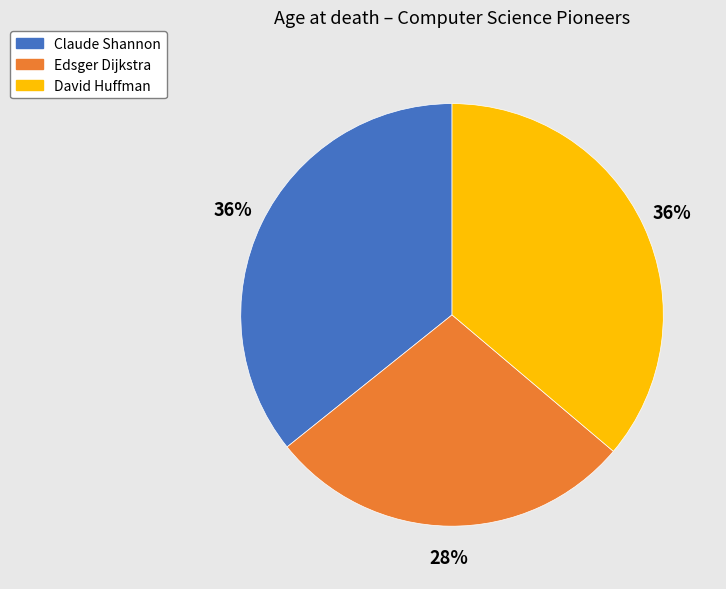

To the nearest percent, what is the difference between the largest and smallest slice percentages?

8%